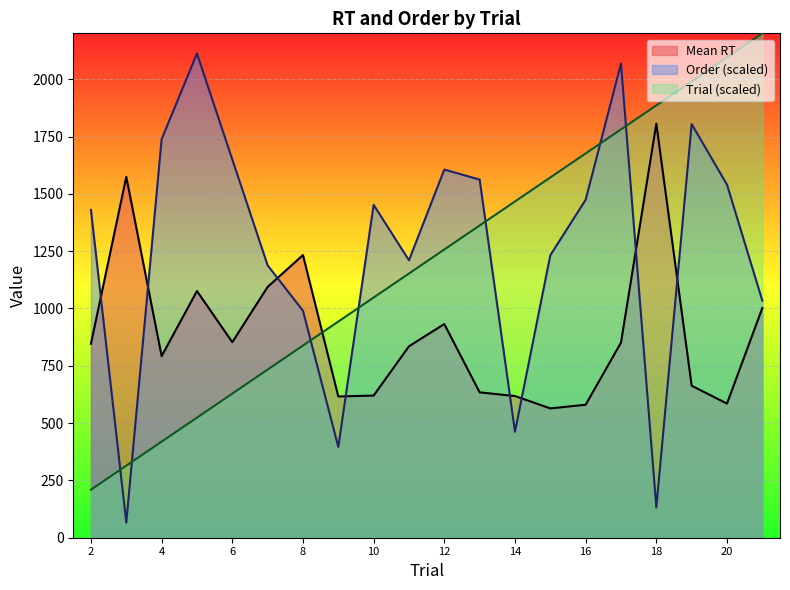

What is the sum of all Trial values?

24095.2